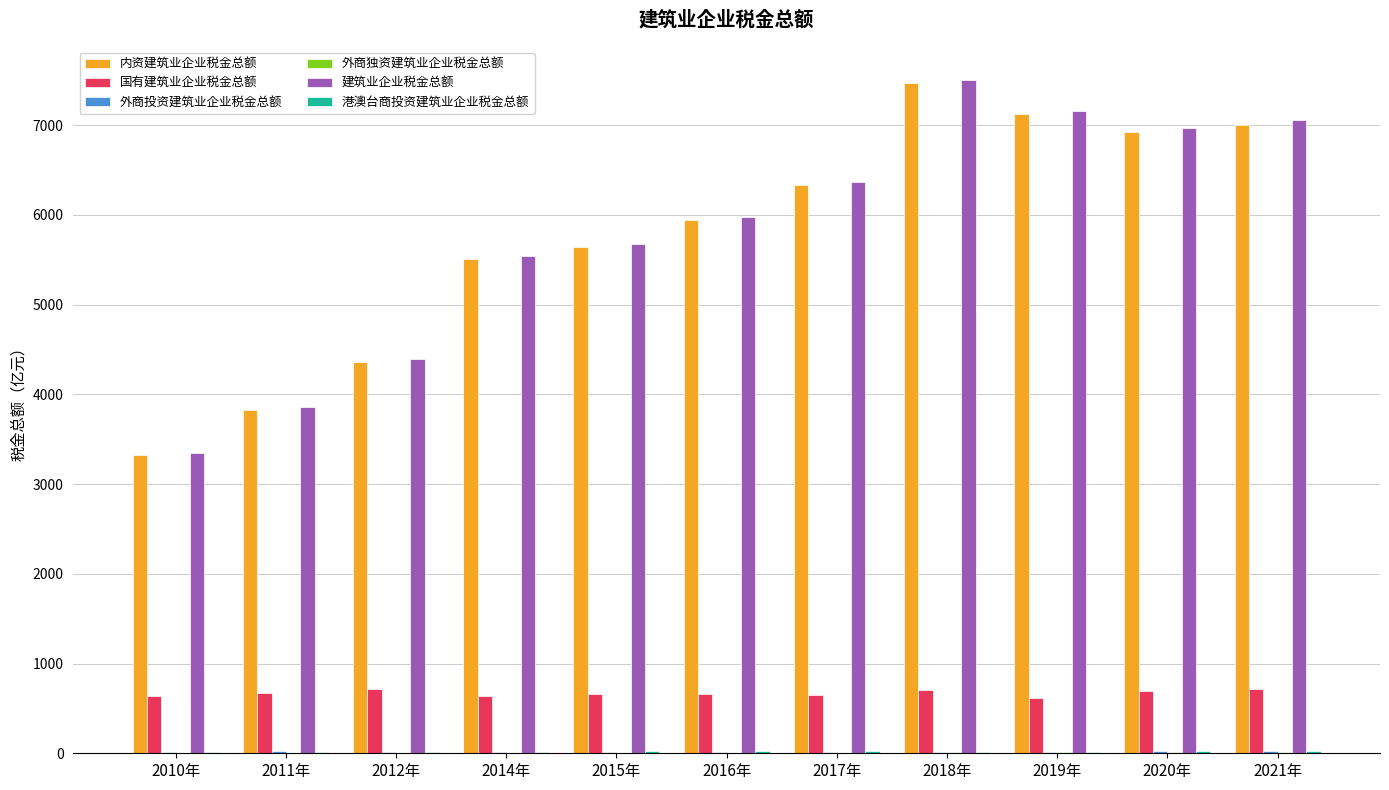

Is it true that 国有建筑业企业税金总额 equals 1072.2 at 2019年?

False